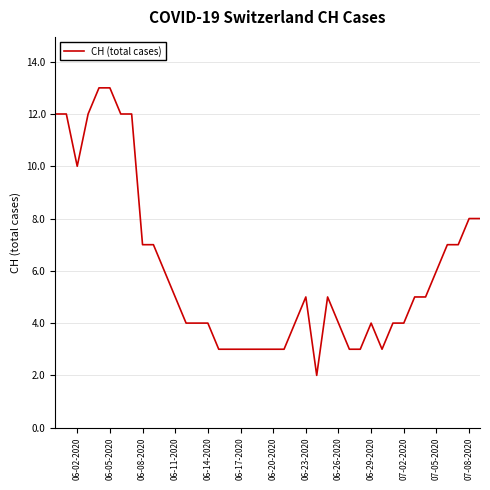

What is the greatest value displayed?

13